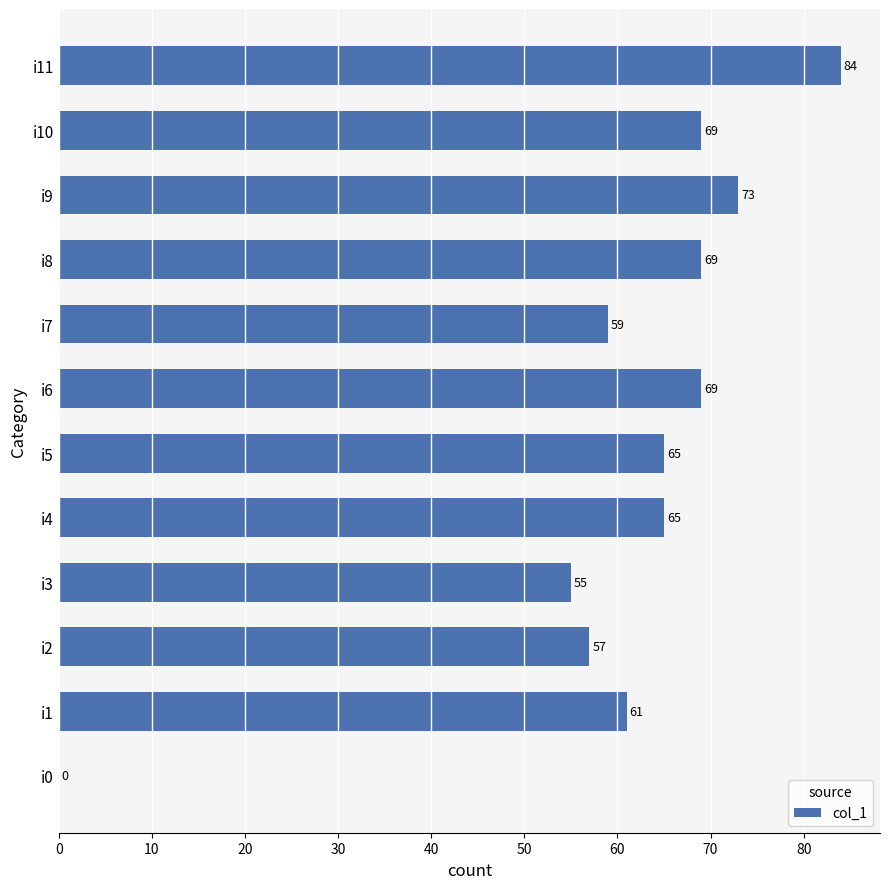

Are the bars horizontal?

Yes